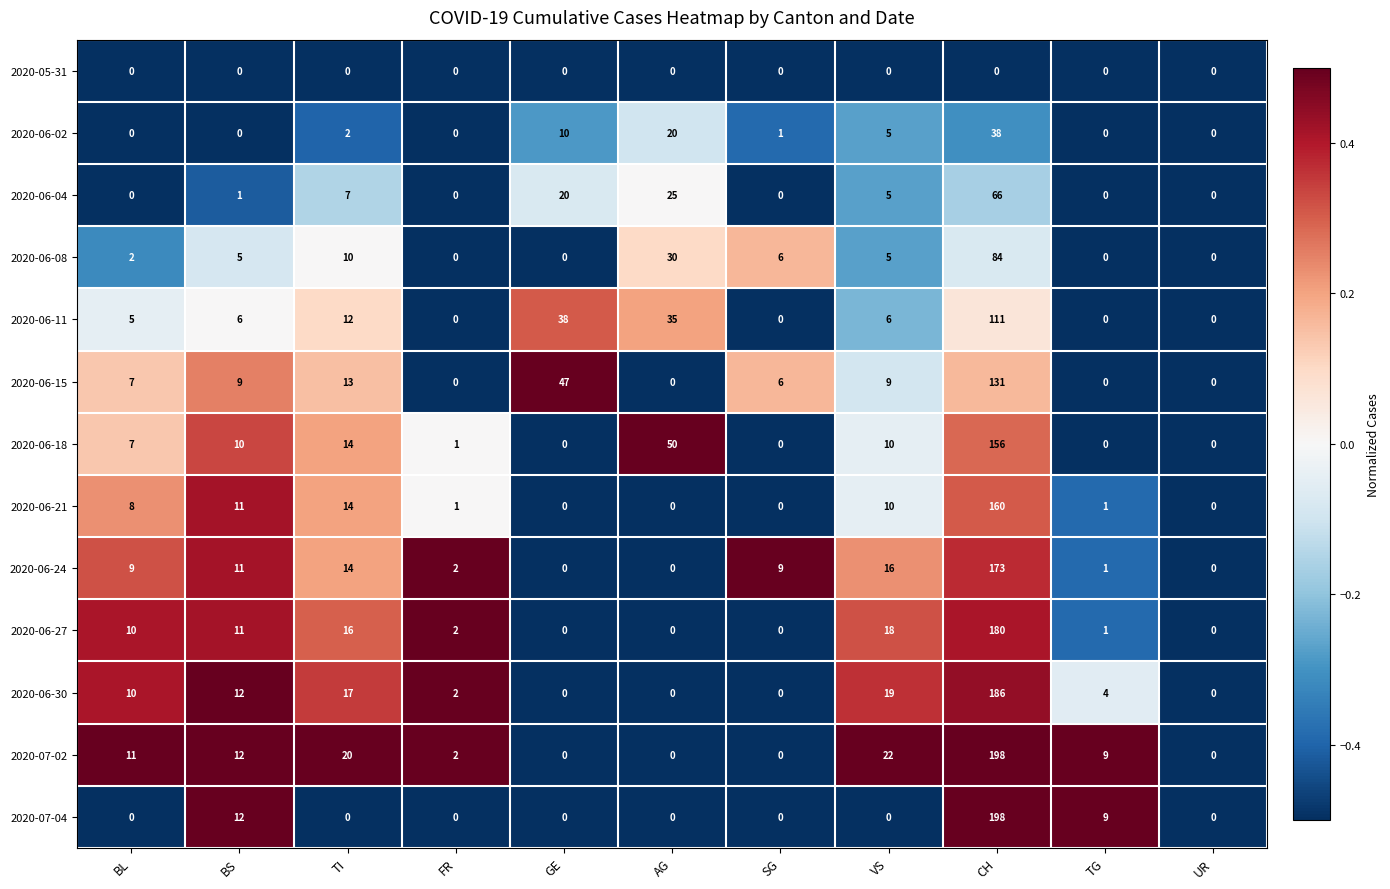

What is the greatest value displayed?

198